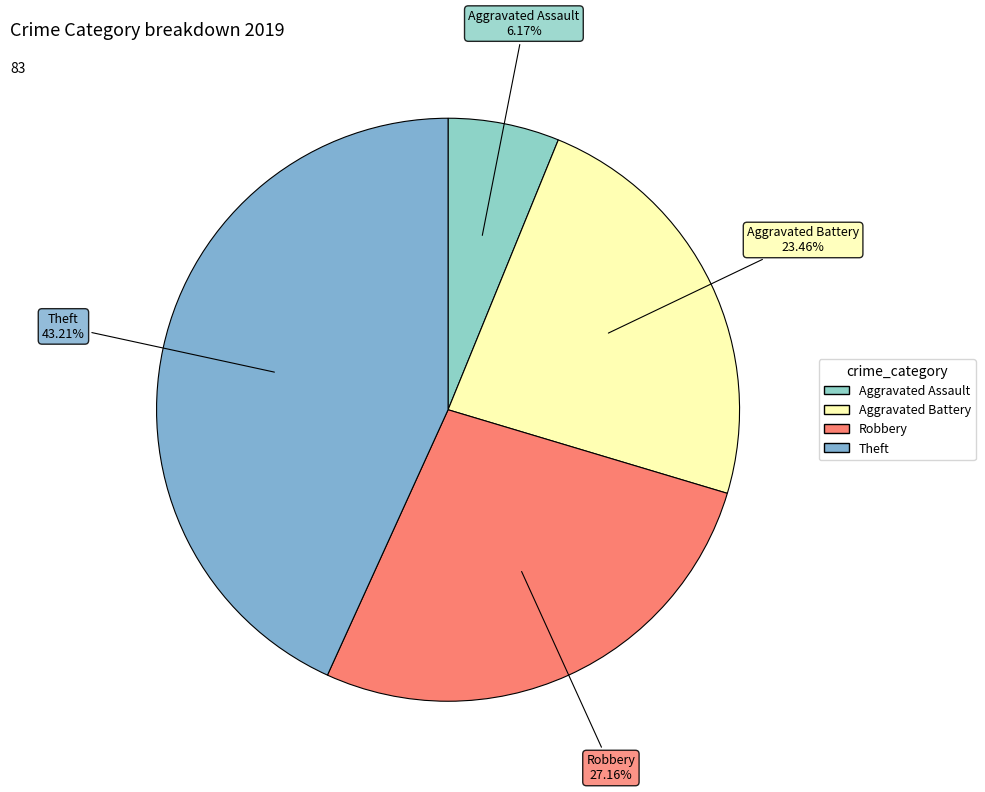

To the nearest percent, what is the difference between the Aggravated Assault and Theft slice percentages?

37%